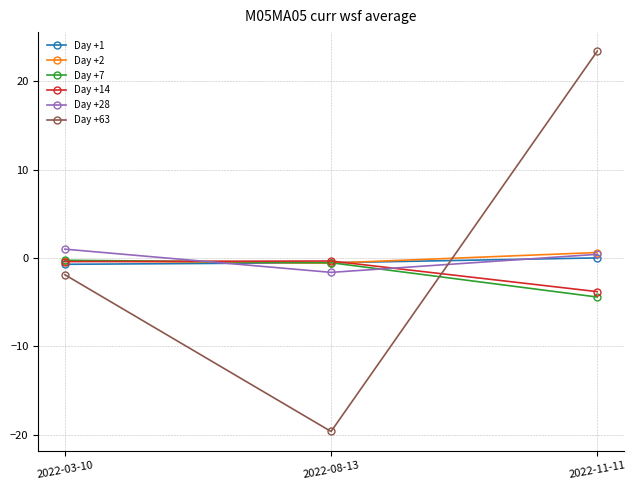

Count the number of data series in this chart.

6